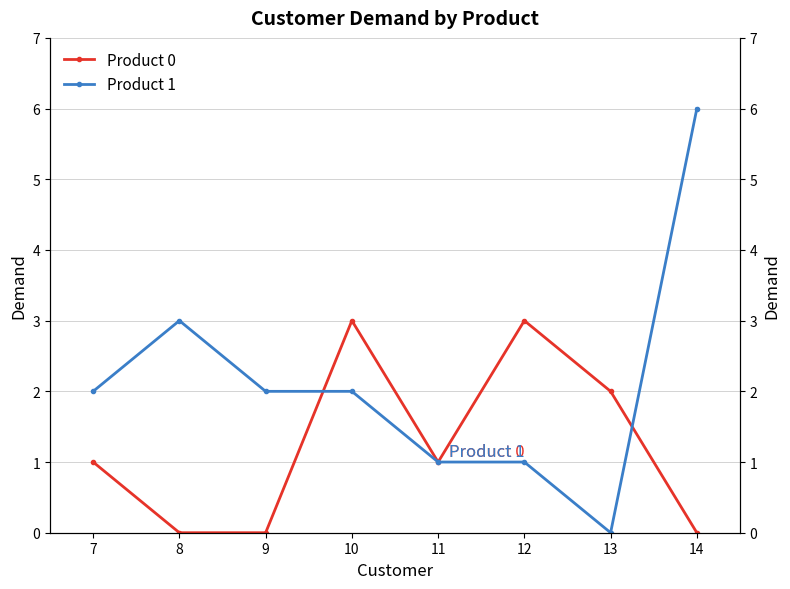

Is it true that Product 1 equals 2 at 9?

True